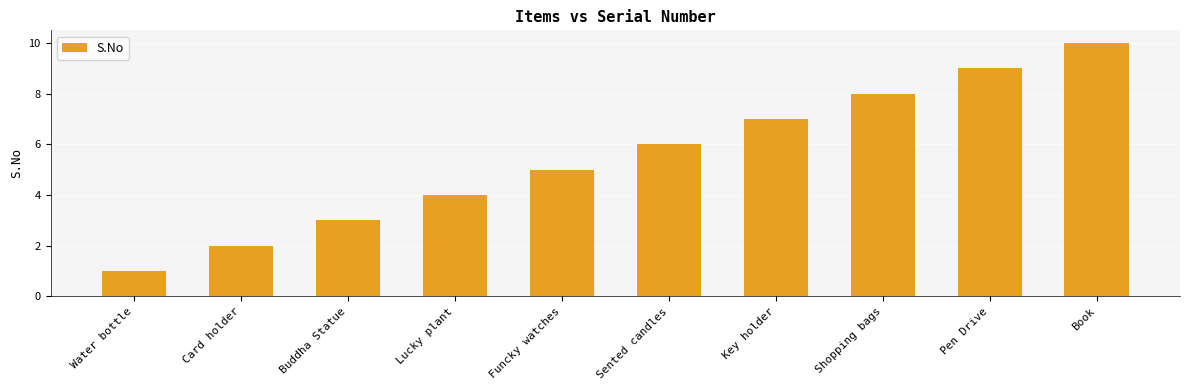

What is the change in value from Buddha Statue to Pen Drive?

+6